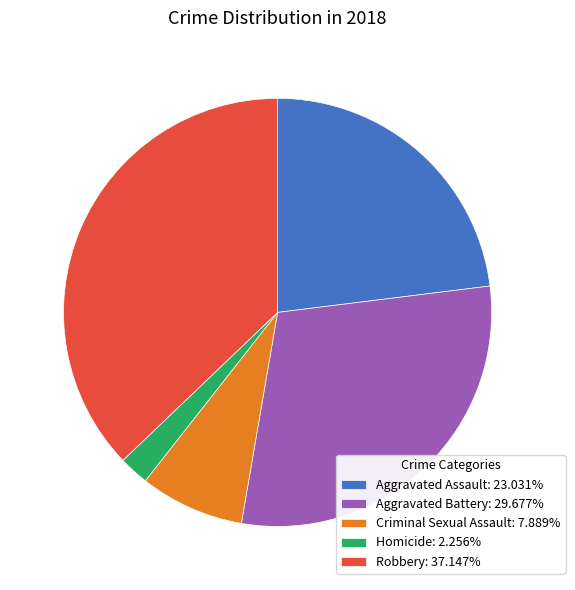

The Aggravated Assault slice represents 23% of the pie. True or false?

True